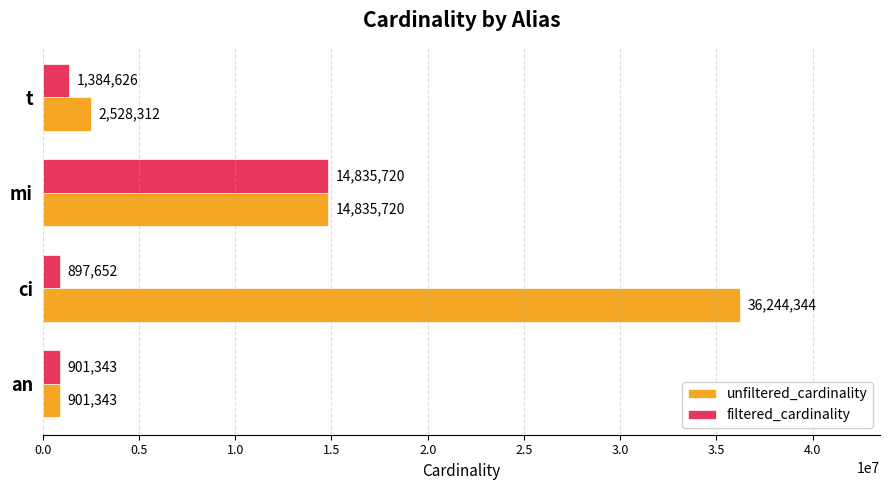

Where is unfiltered_cardinality nearest to the value 18572843?

mi